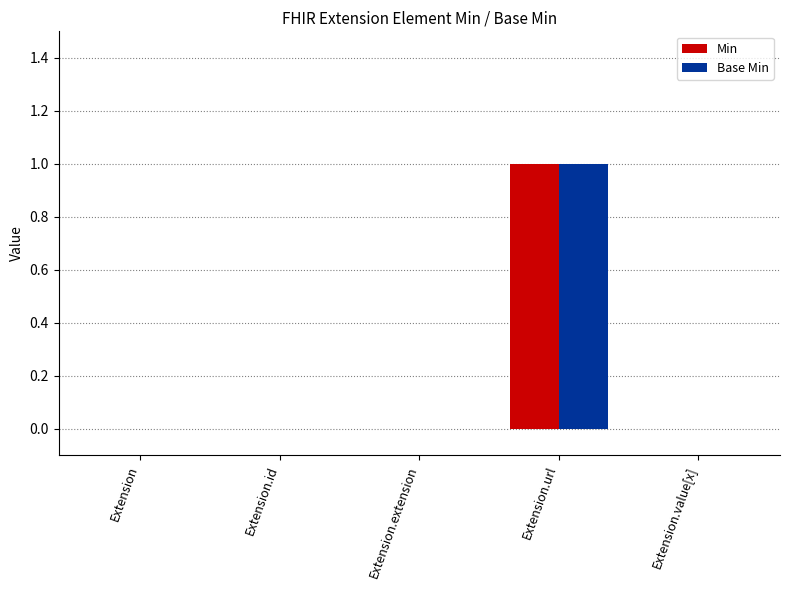

How many groups of bars are there?

5